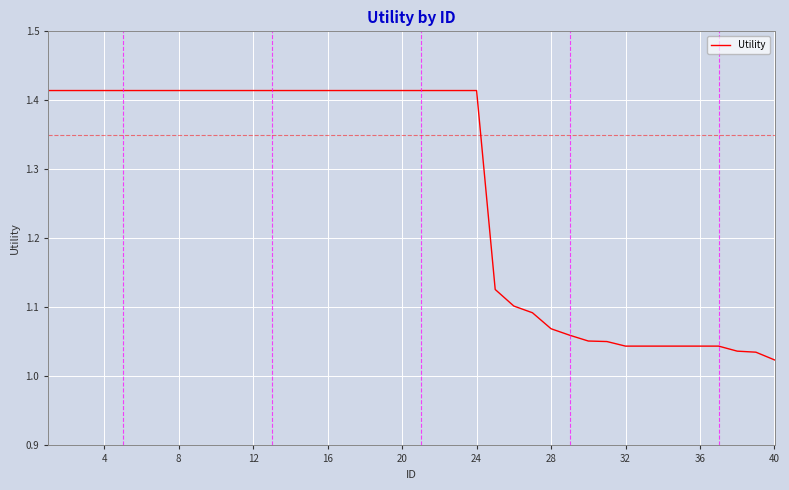

What is the difference between the maximum and minimum values?

0.4